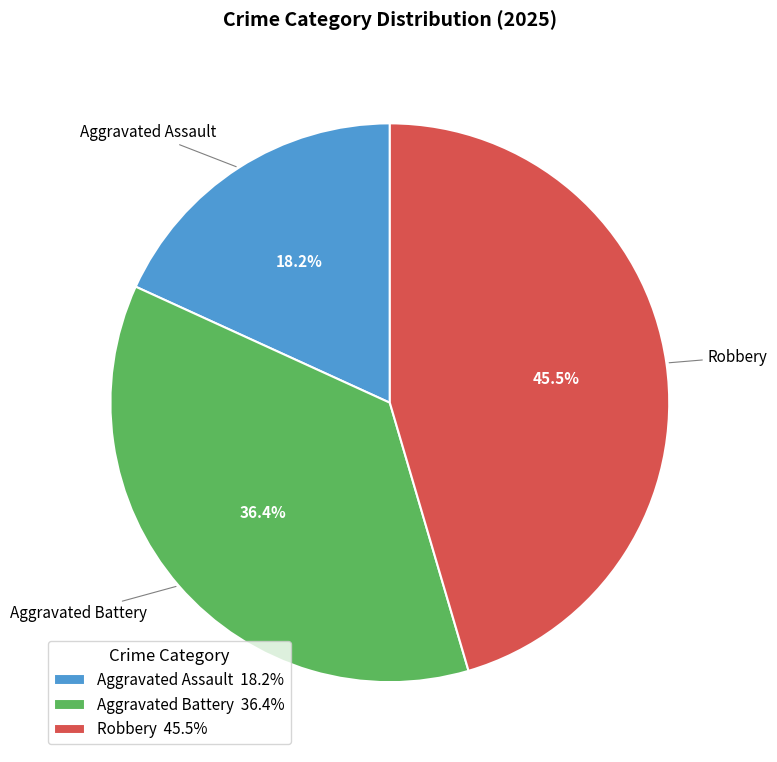

Which category has the biggest portion of the pie?

Robbery 45.5%